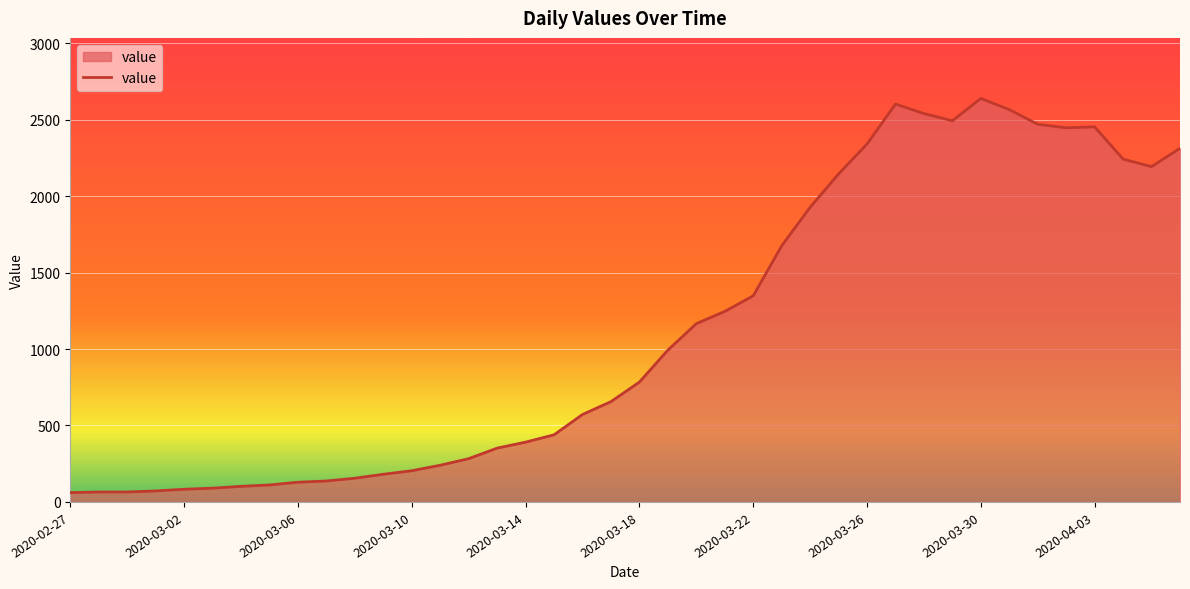

What is the difference between the maximum and minimum values?

2578